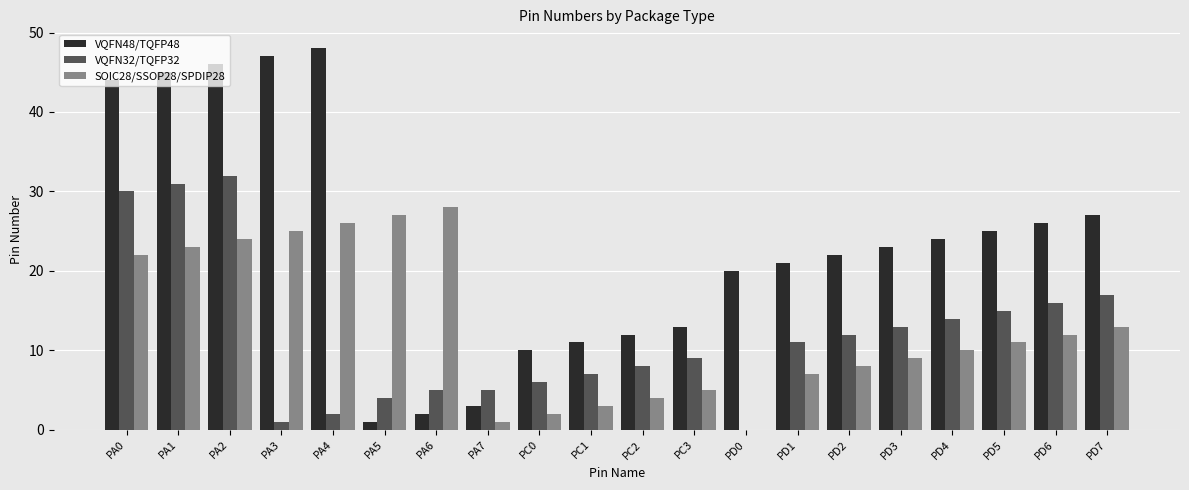

How many distinct data groups are displayed?

3